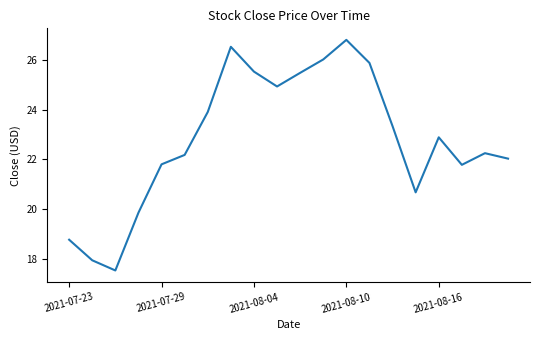

How many interior local peaks (higher than both neighbors) does the data have?

4